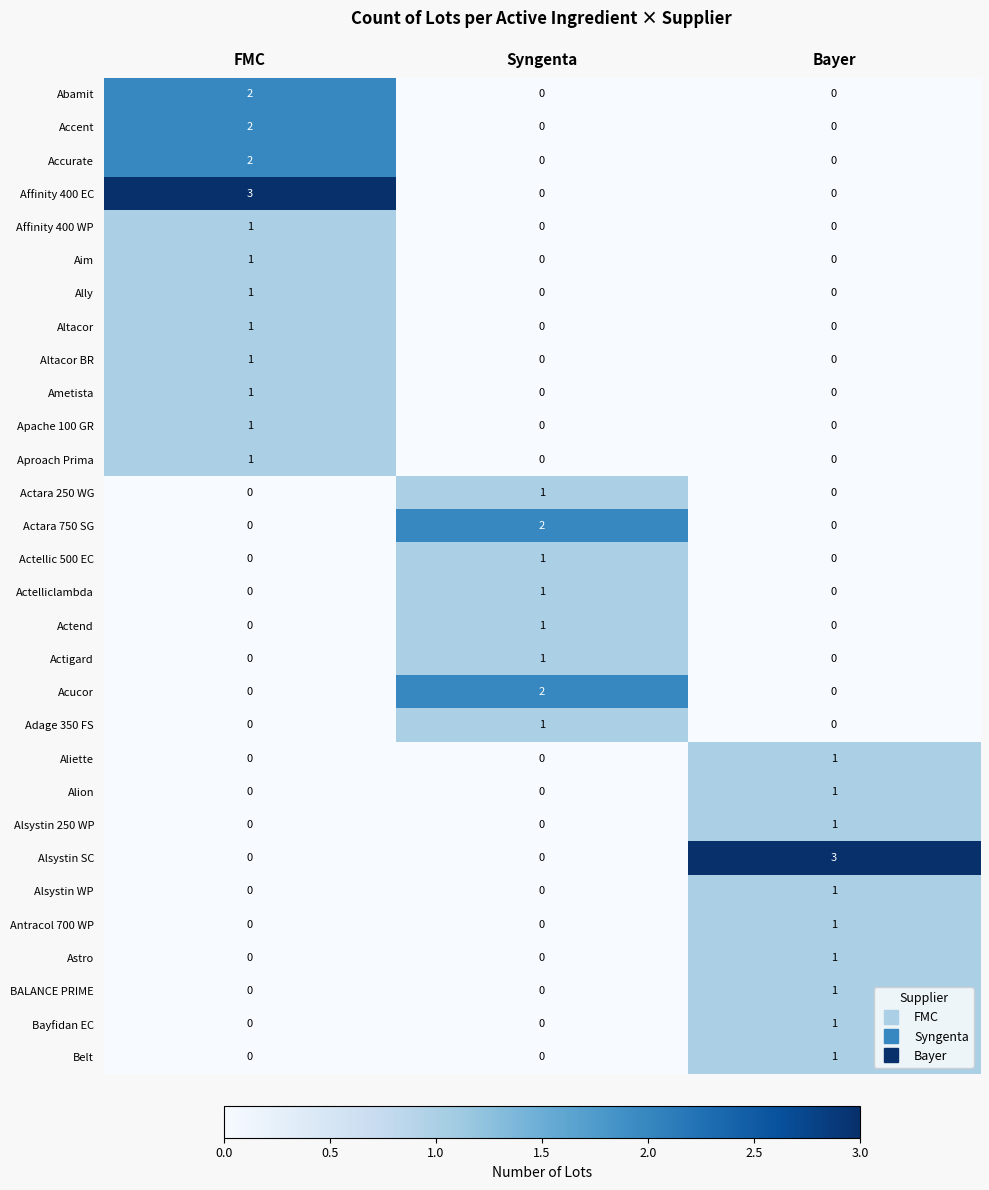

How many Actelliclambda values are between 0 and 1?

3